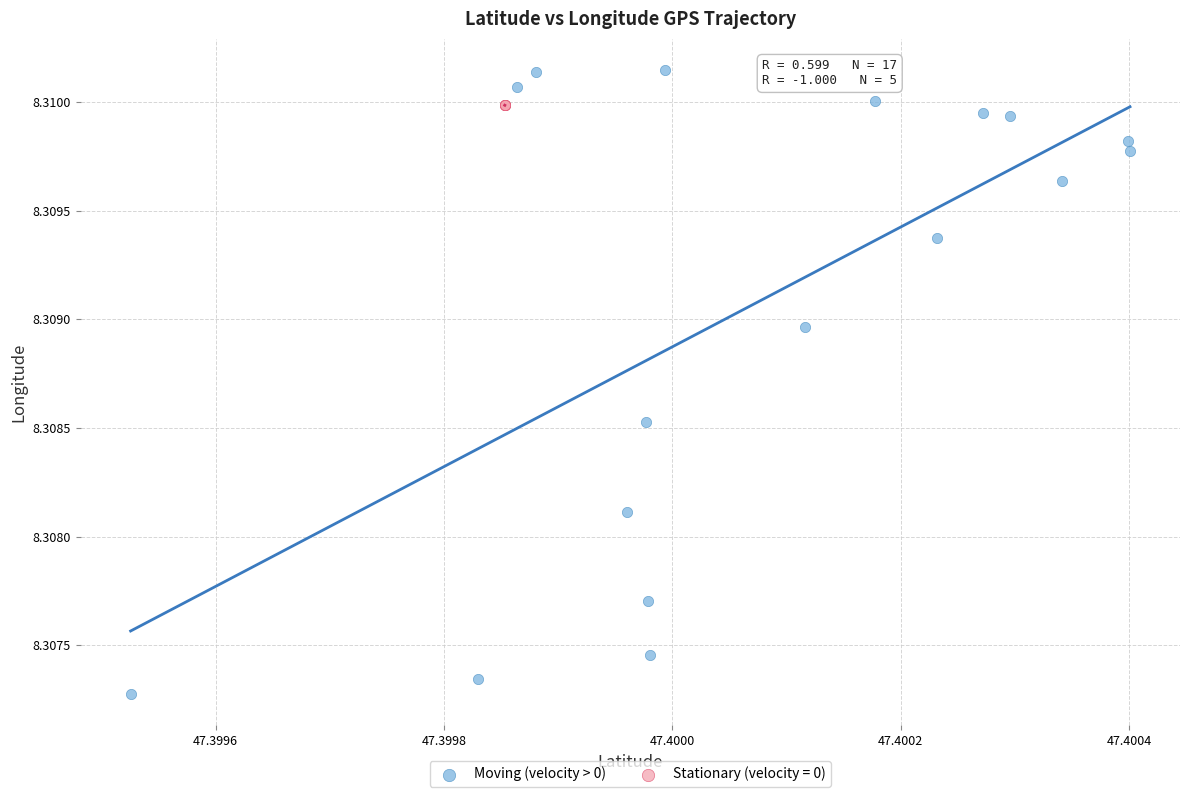

Which series contains the highest Y value?

Moving (velocity > 0)